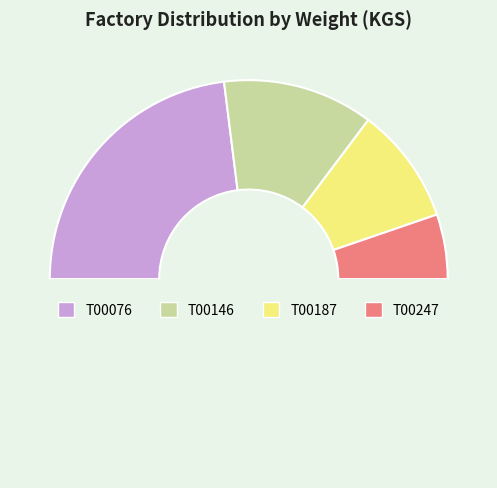

How many segments does this pie chart have?

5